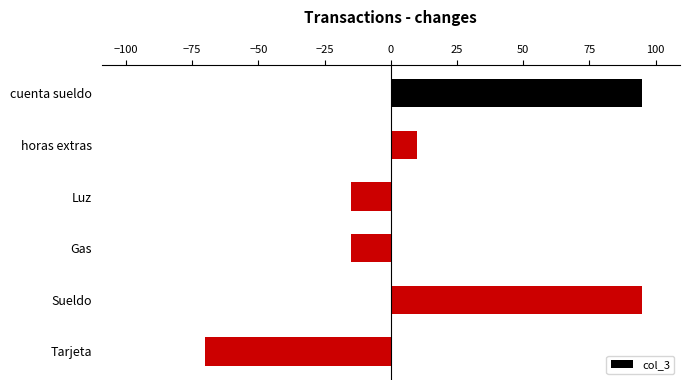

What is the change in value from cuenta sueldo to Luz?

-110